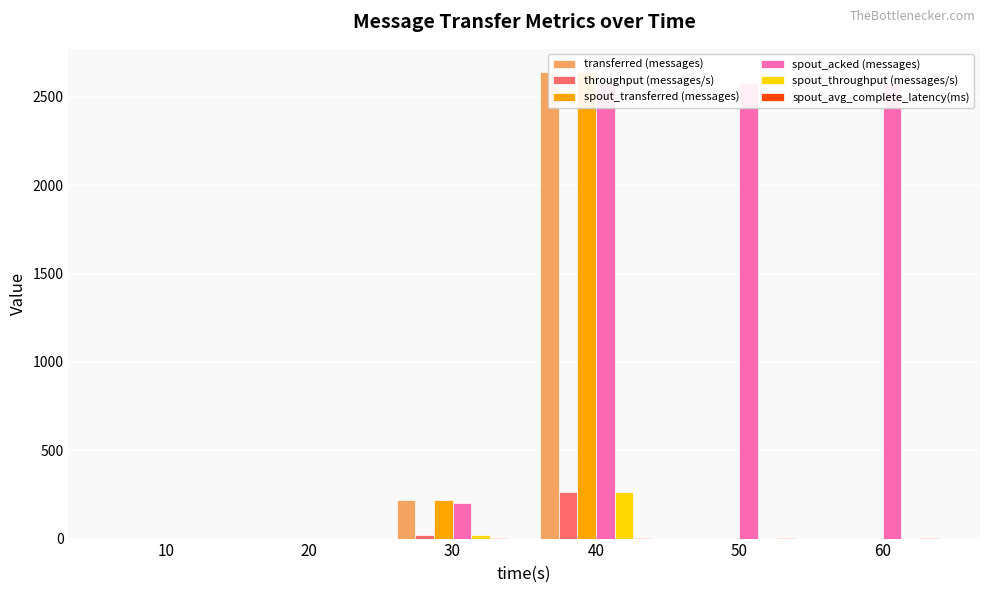

Are the bars grouped side by side (vs. stacked)?

Yes